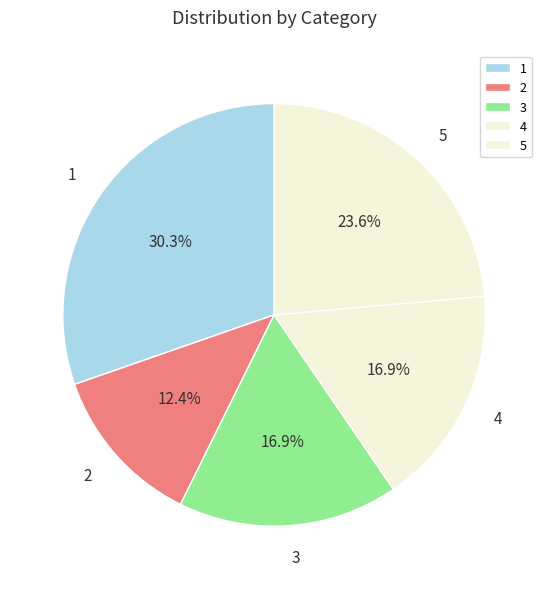

To the nearest percent, what is the combined percentage of 3 and 2?

29%